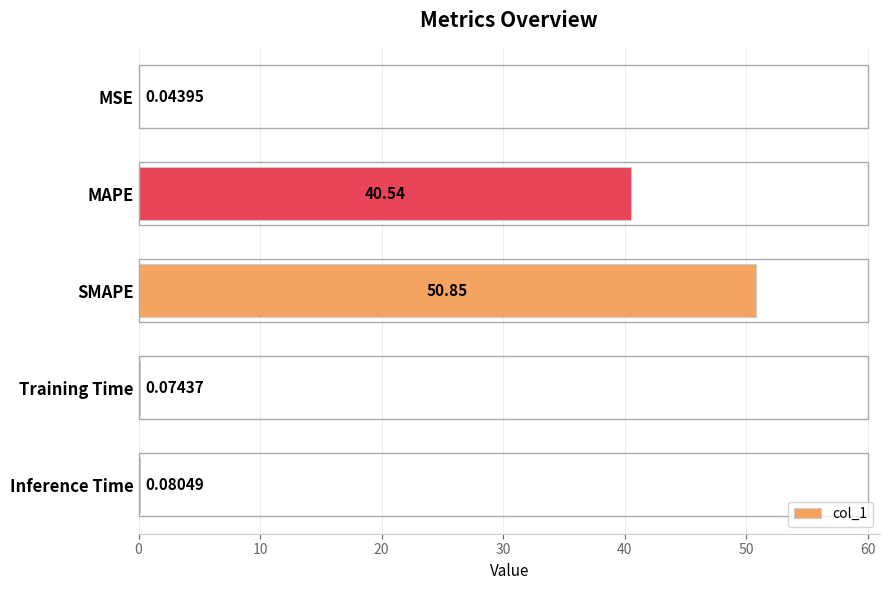

What is the average value?

18.3